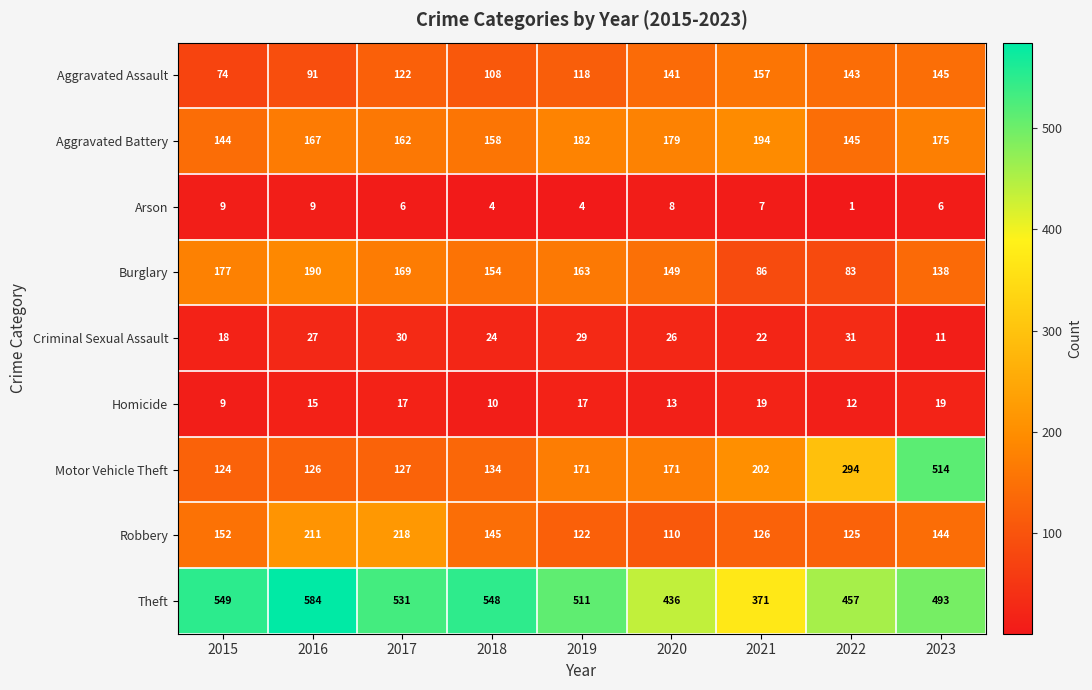

What is the spread (max minus min) of values at 2015?

540